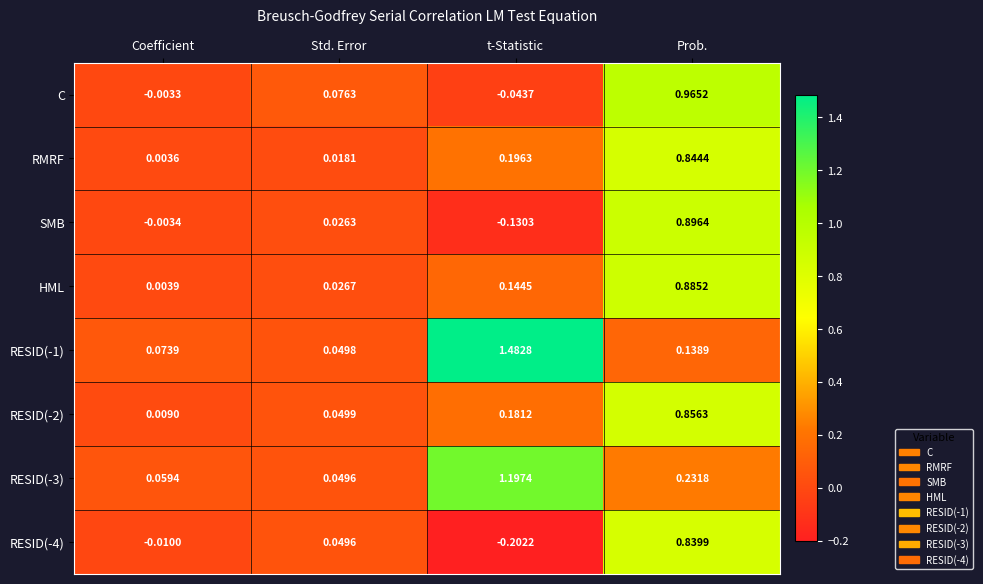

Where is RESID(-2) nearest to the value 0?

Coefficient